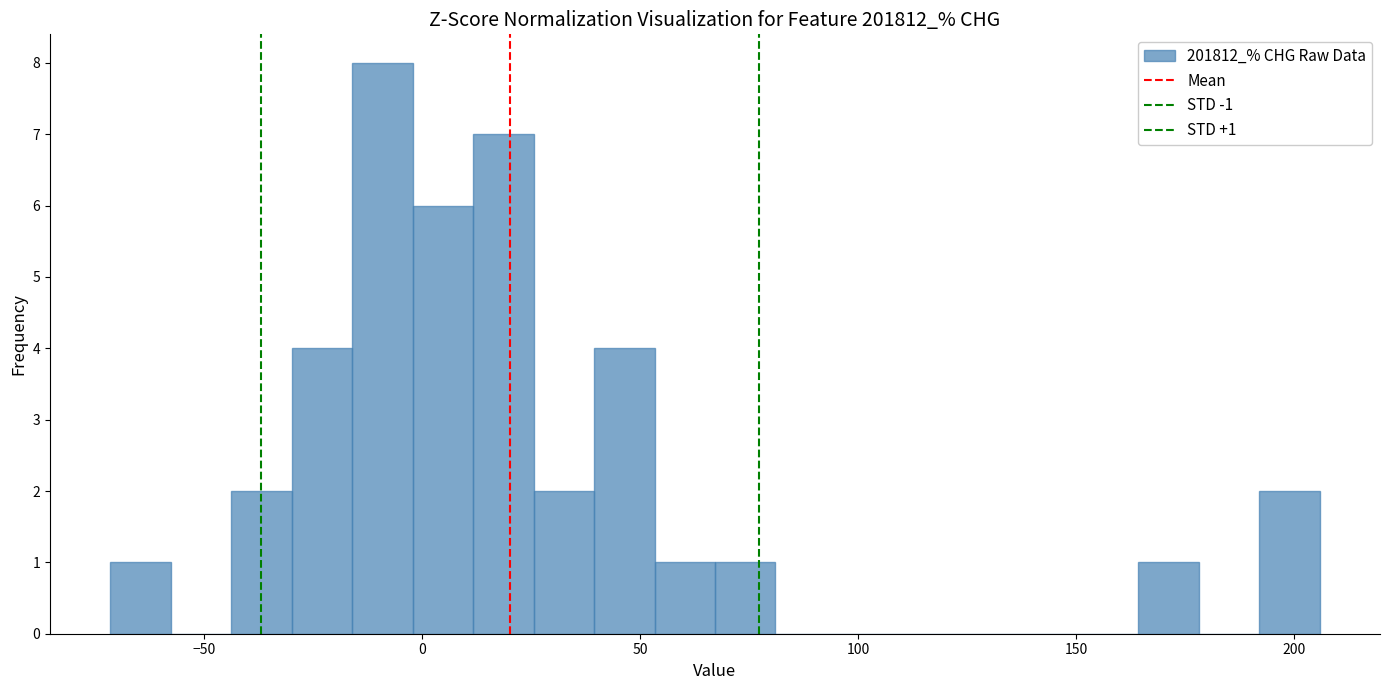

Around what value on the x-axis is the tallest bar? Give the approximate position of its centre, as read against the axis.

-10